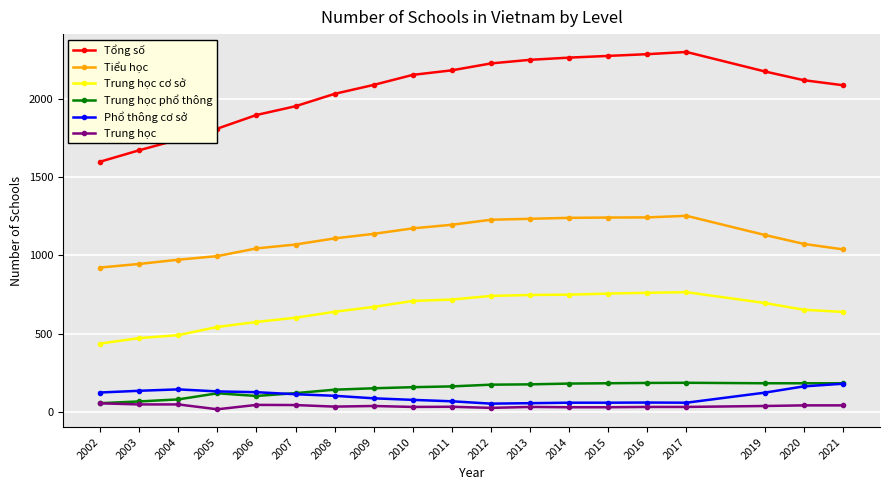

Is it true that Tổng số equals 2151 at 2010?

True